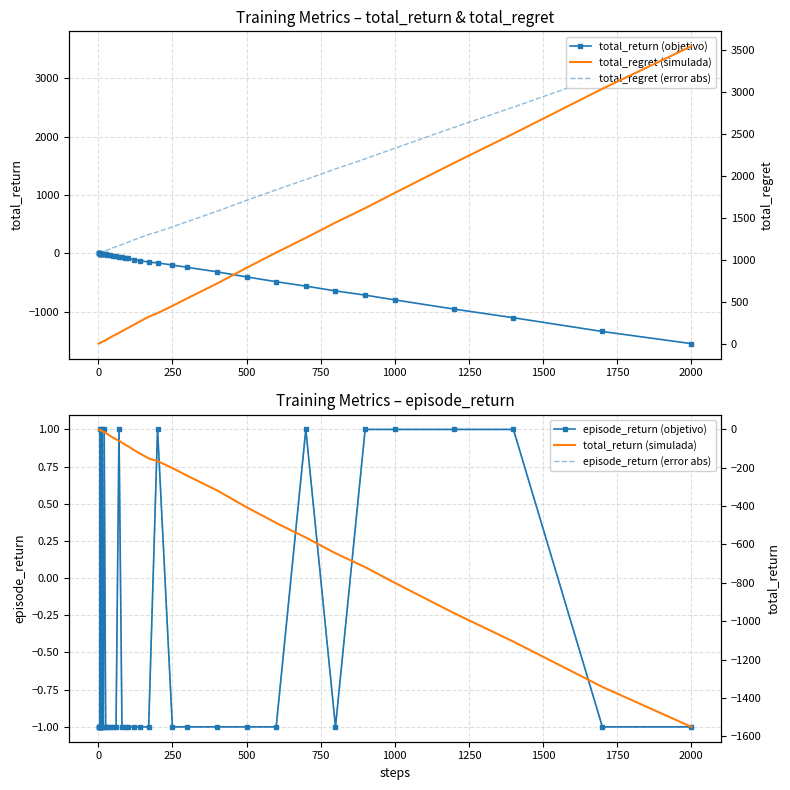

The value of total_return (objetivo) at 1000 is -800. True or false?

True